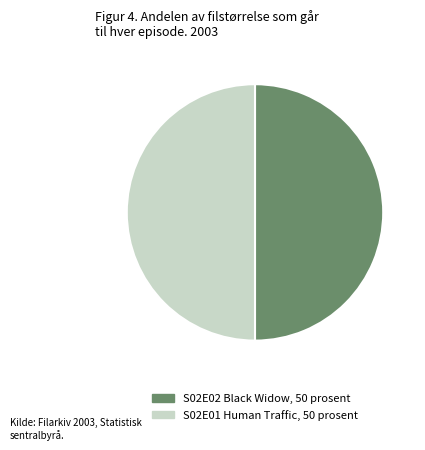

Which slice is the largest?

NCIS.L.A.S02E02.Black.Widow.NL.avi